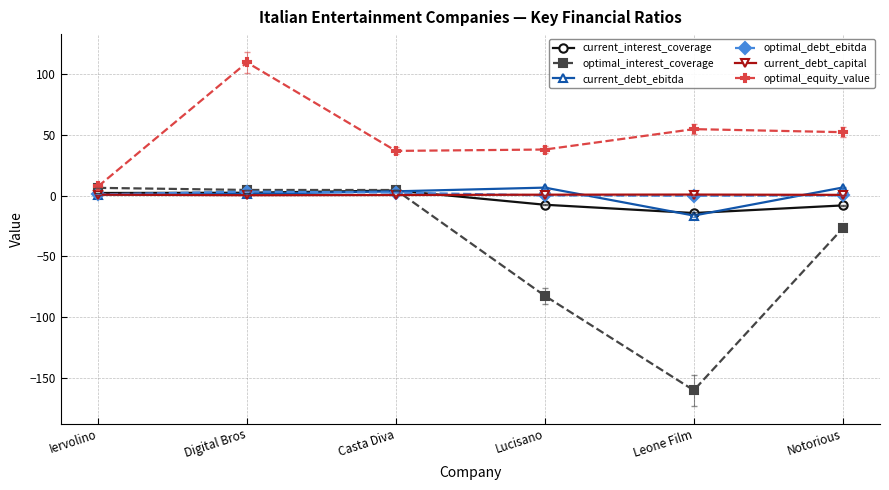

How many intersections are there between current_interest_coverage and current_debt_ebitda?

3